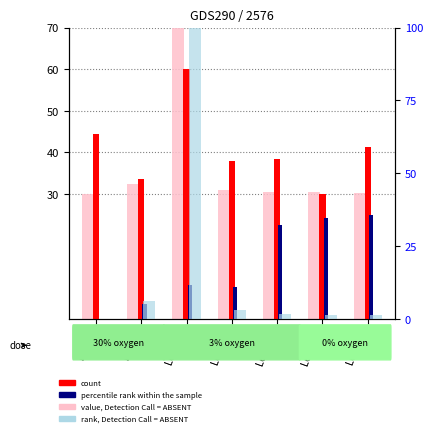

What are all the series names shown in the legend?

value, Detection Call = ABSENT, count, percentile rank within the sample, rank, Detection Call = ABSENT